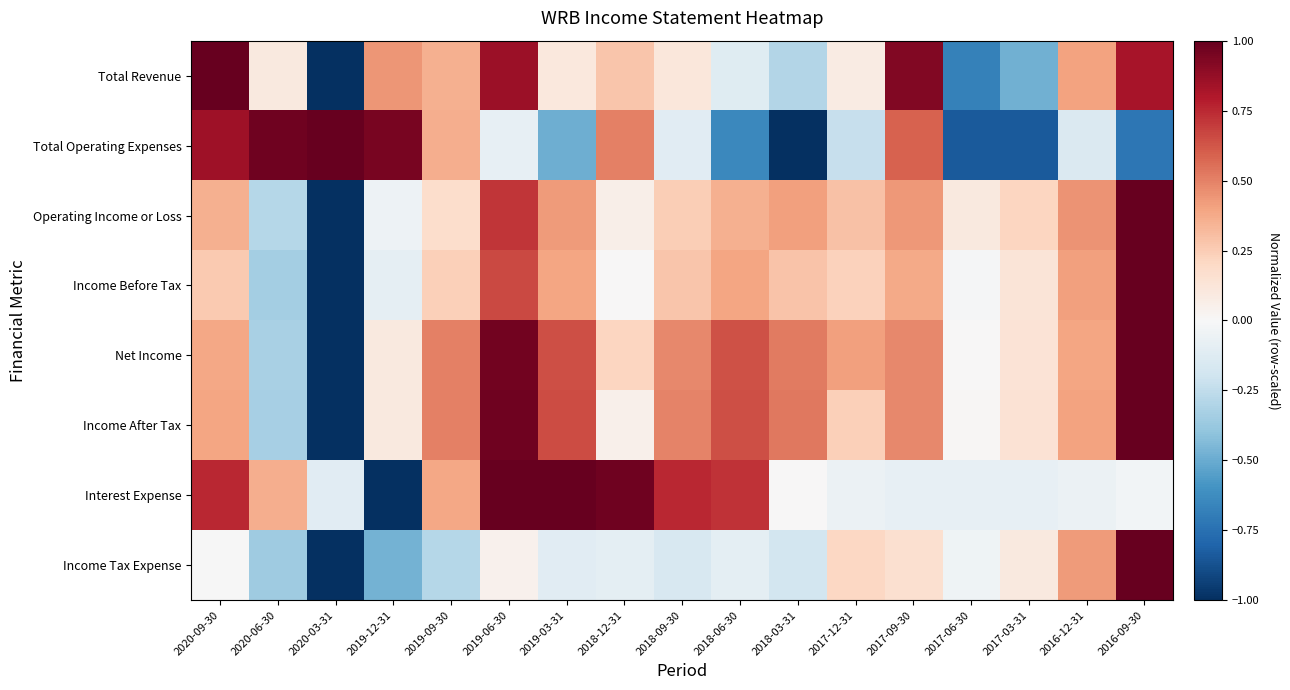

Which category has the lowest value across all series?

2020-03-31